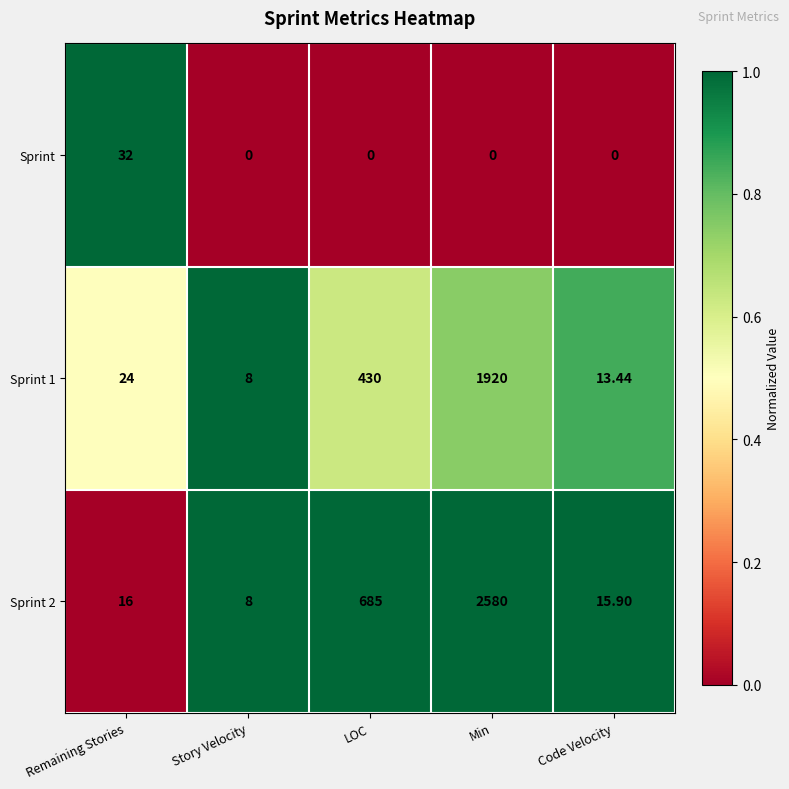

Count the number of data series in this chart.

3